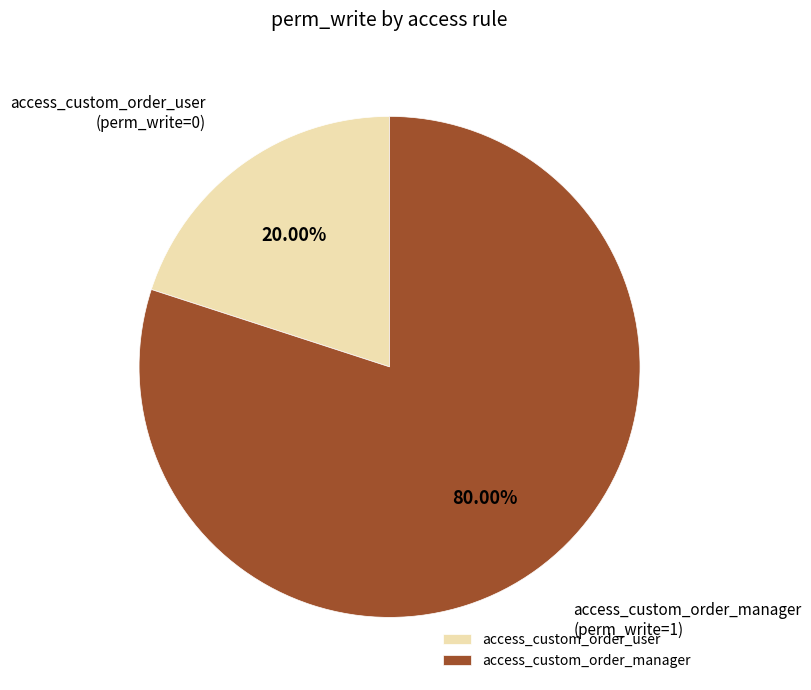

Does access_custom_order_manager represent more than half of the total?

Yes